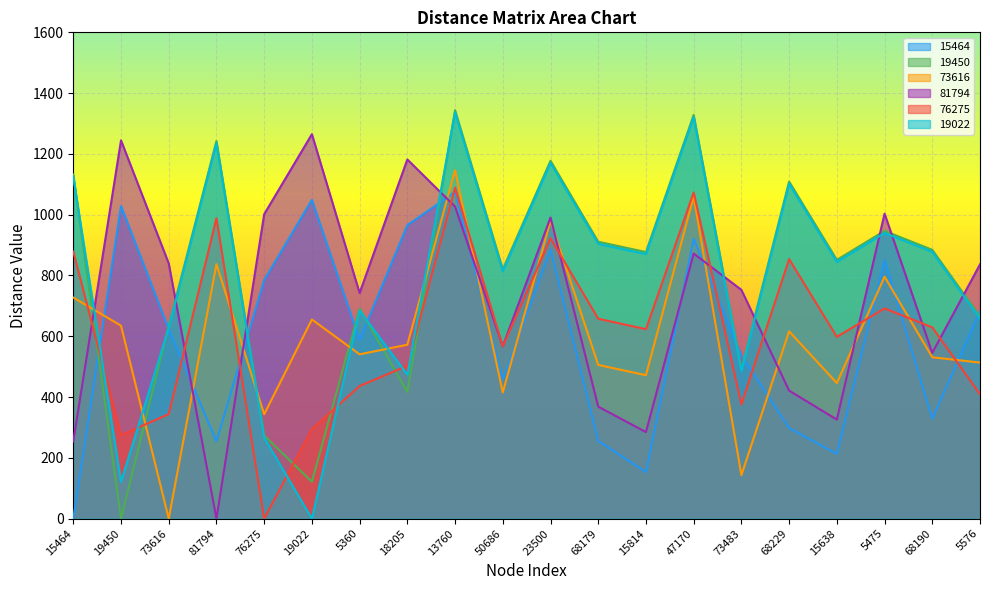

Reading left to right, what are all the values shown in this chart?

15464: 0.0	1028.6	623.6	254.2	785.0	1048.8	588.2	965.7	1074.7	457.2	884.9	255.8	153.2	920.3	536.6	297.8	213.4	849.3	329.1	682.4
19450: 1132.6	0.0	634.6	1242.4	273.4	121.2	691.5	416.7	1343.9	820.3	1177.4	911.0	877.1	1328.3	492.3	1109.0	851.4	946.8	884.5	664.4
73616: 727.4	635.0	0.0	837.1	343.4	655.3	540.6	572.2	1146.4	415.1	979.9	505.8	471.8	1059.9	143.1	616.3	446.2	795.9	530.9	513.5
81794: 254.2	1244.6	839.7	0.0	1001.5	1264.9	742.4	1181.8	1026.6	567.0	990.6	368.5	284.7	872.2	752.7	421.2	326.0	1003.5	545.4	836.6
76275: 878.9	274.8	343.9	988.6	0.0	295.0	436.3	503.0	1088.8	566.6	922.3	657.8	623.3	1073.2	375.8	853.9	598.1	691.7	629.4	409.3
19022: 1125.8	121.2	627.7	1235.5	266.5	0.0	684.6	473.9	1337.0	813.4	1170.5	904.2	870.2	1321.4	485.4	1102.1	844.5	939.9	877.6	657.5